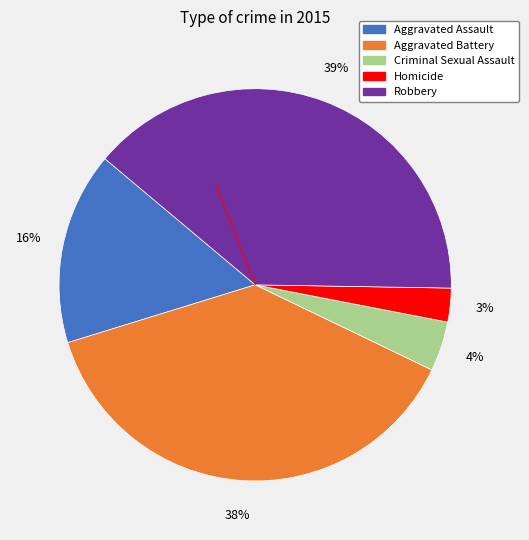

Combined, do Aggravated Assault and Aggravated Battery account for over 50%?

Yes